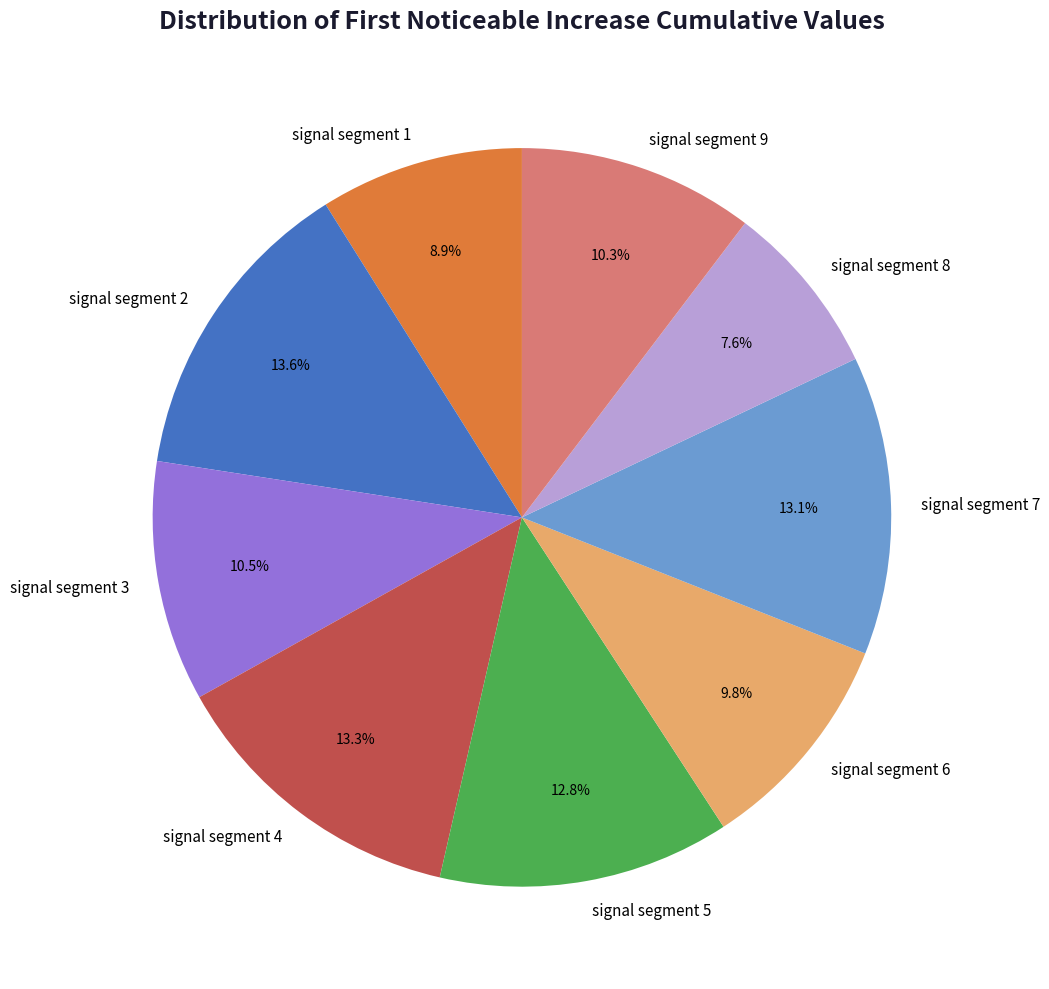

To the nearest percent, what is the difference between the largest and smallest slice percentages?

6%